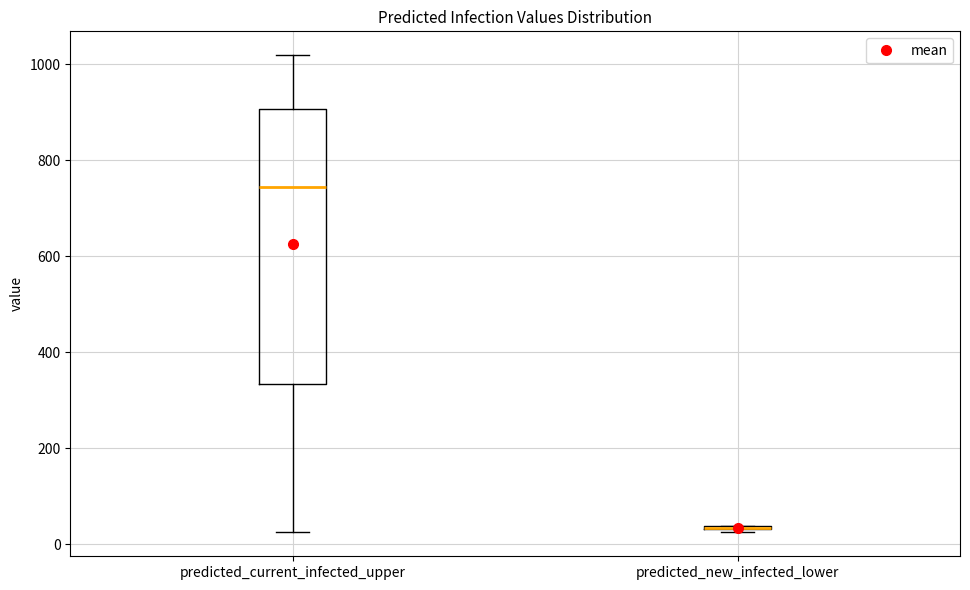

Reading left to right, transcribe this box plot: for each box, give where its median line is, the range the box spans, and where its two whiskers end, as read against the y-axis. The values are not printed on the chart, so give them approximately, as read against the axis.

predicted_current_infected_upper: median 740, box 340 to 900, whiskers 20 to 1020
predicted_new_infected_lower: box collapsed to a line at 40, whiskers 20 to 40